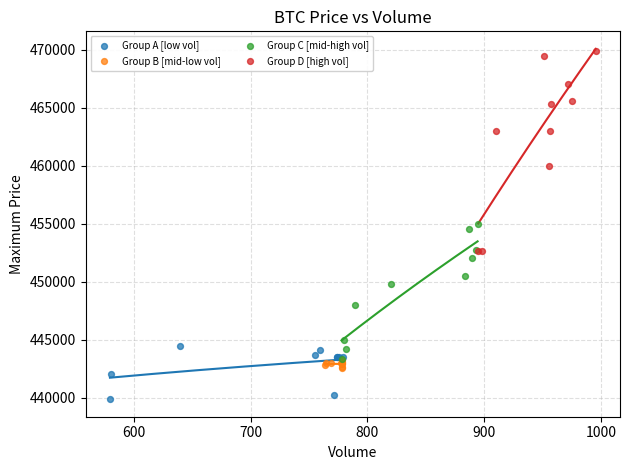

Which series reaches the maximum Y coordinate?

Group D [high vol]